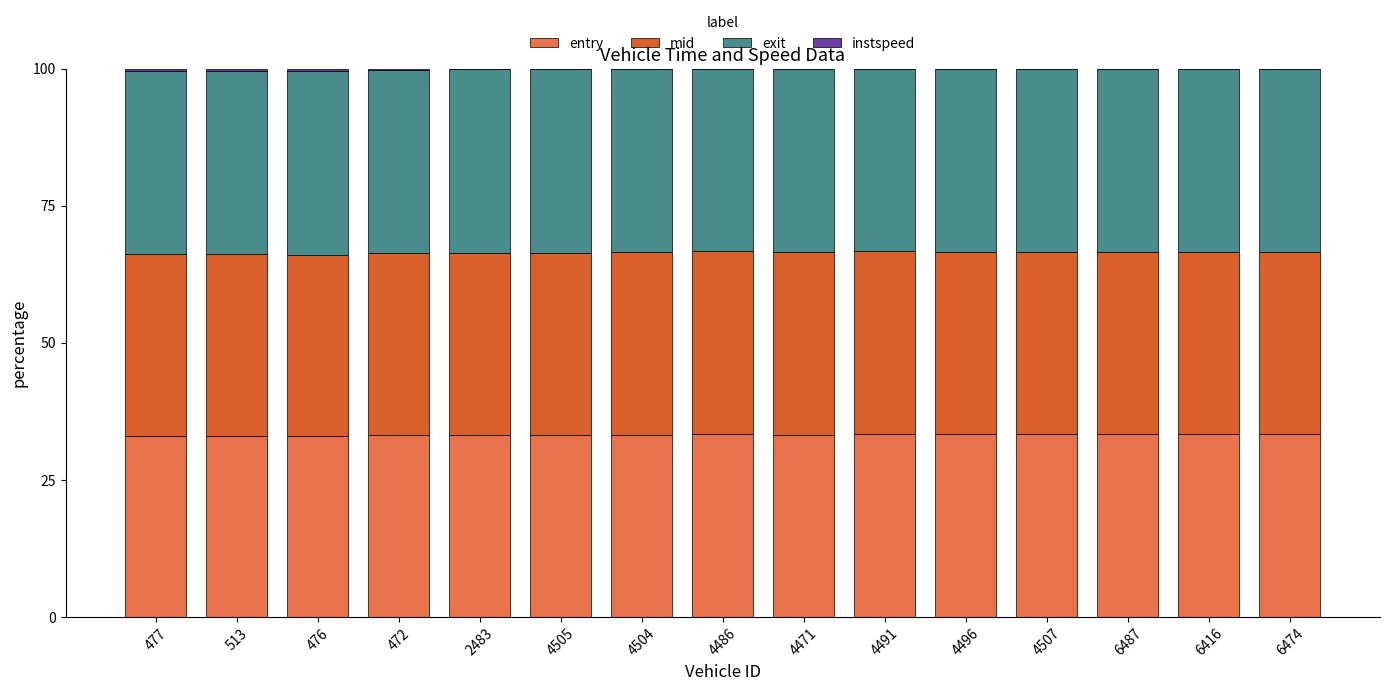

What is the label of the 11th bar from the right?

2483